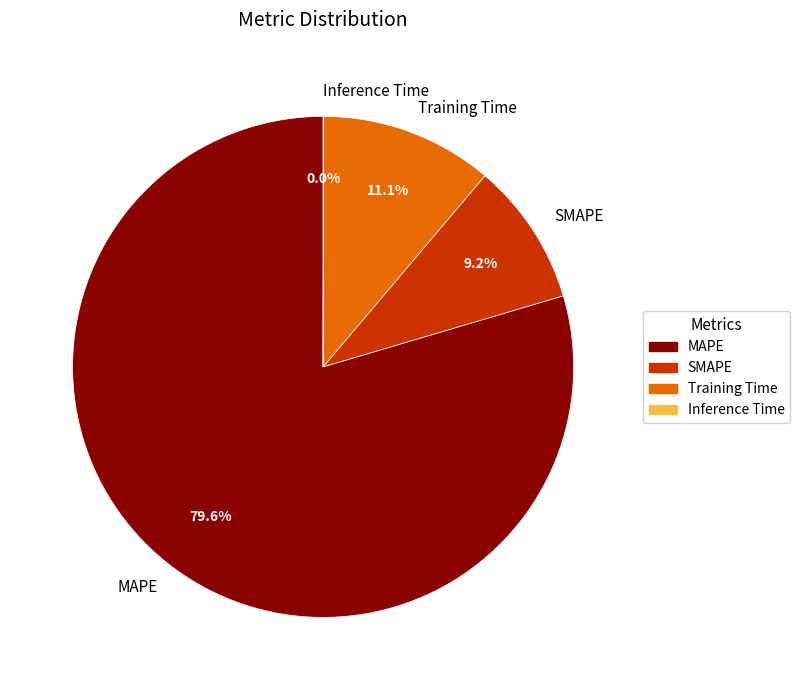

Is Training Time the majority of the pie?

No